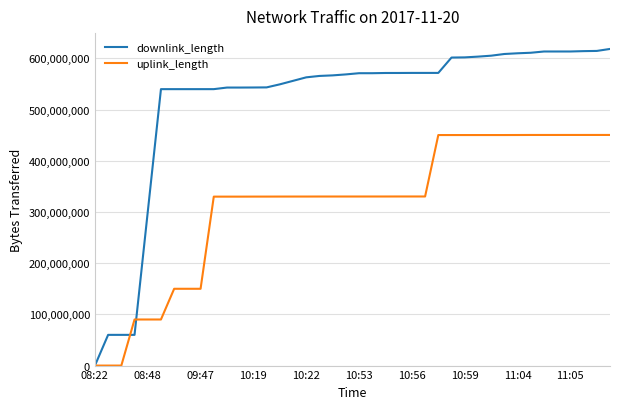

Which series has the largest total across all categories?

downlink_length